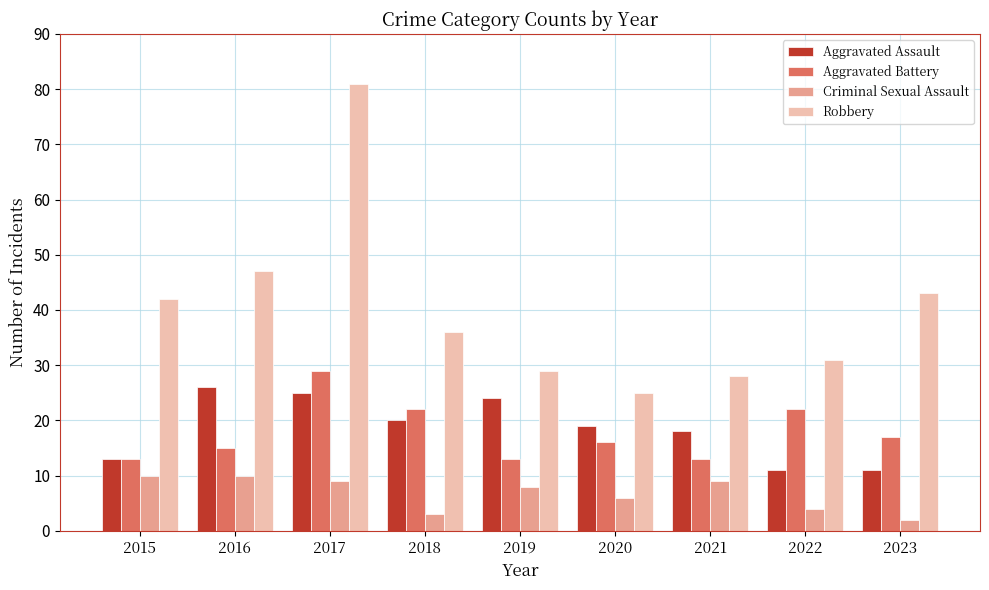

True or false: Aggravated Assault has a value of 17 at 2022.

False